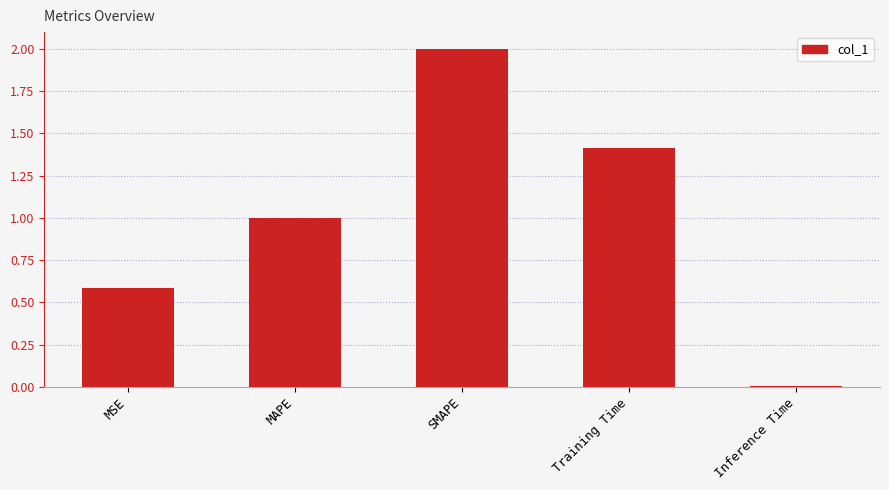

What is the label of the 3rd bar from the right?

SMAPE